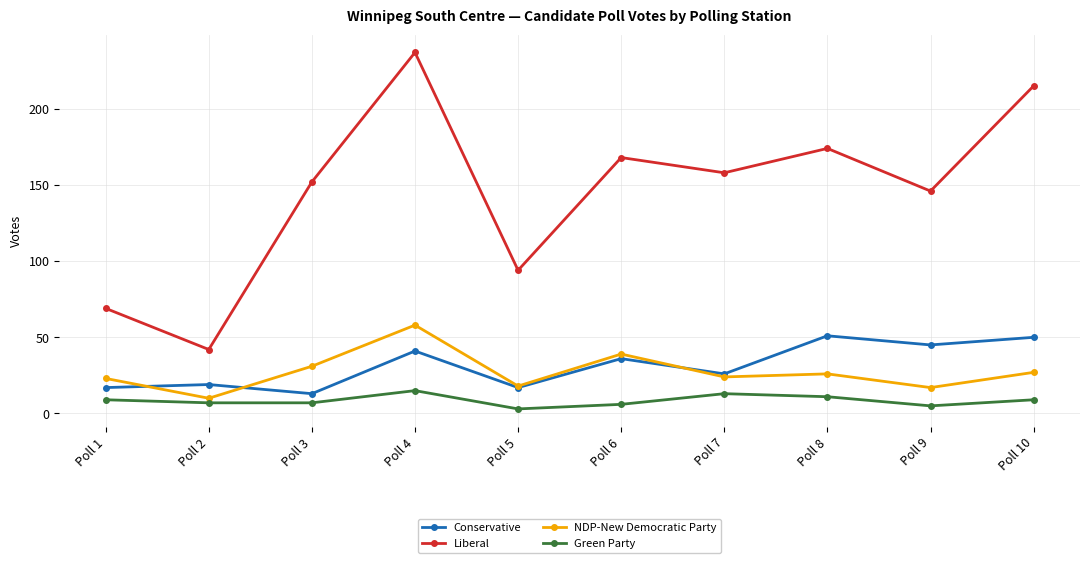

What are all the series names shown in the legend?

Conservative, Liberal, NDP-New Democratic Party, Green Party